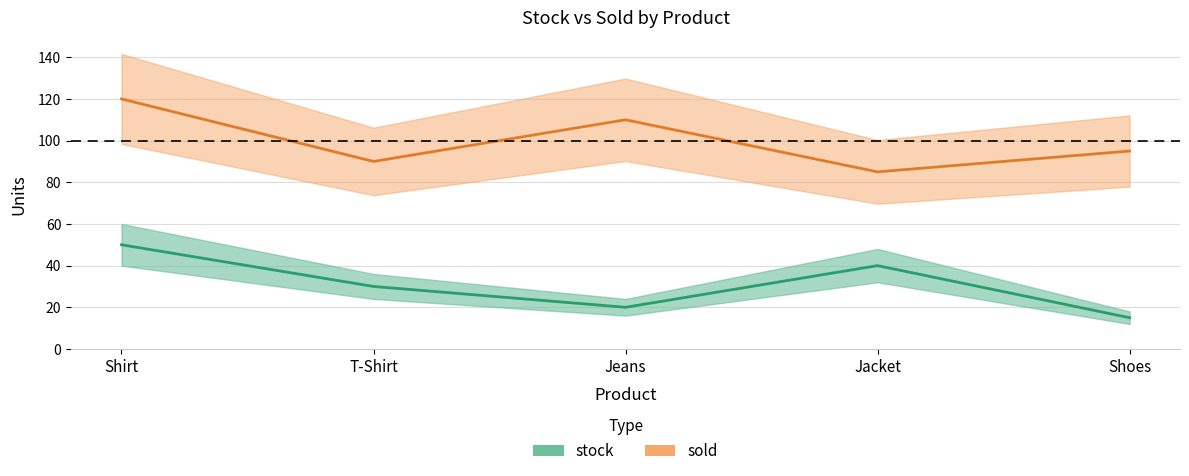

Which series has the largest total across all categories?

sold